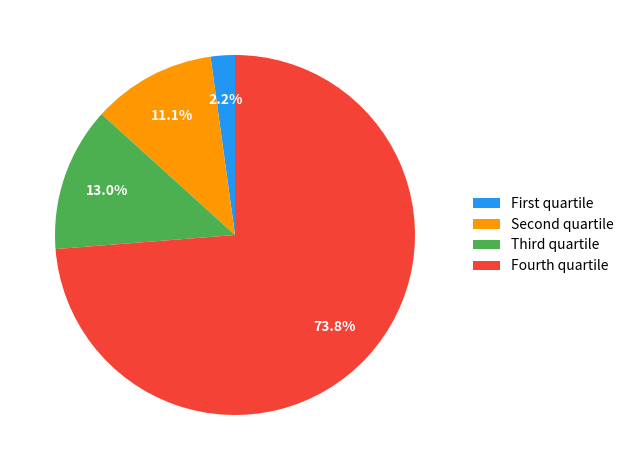

Rank the categories by value from highest to lowest.

Fourth quartile, Third quartile, Second quartile, First quartile